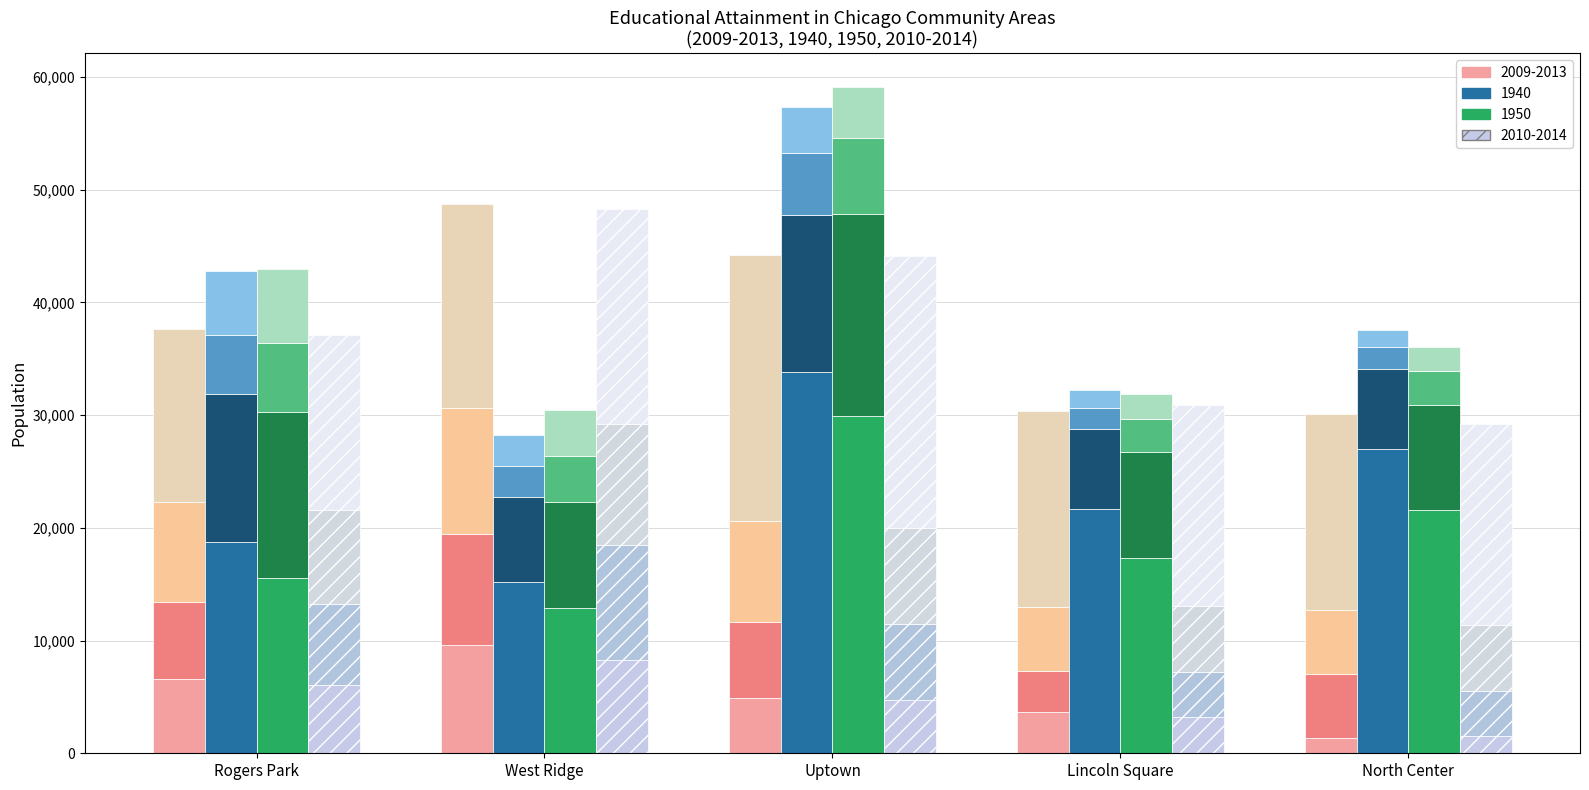

At which label does Not HS Graduate first exceed 4891?

Rogers Park